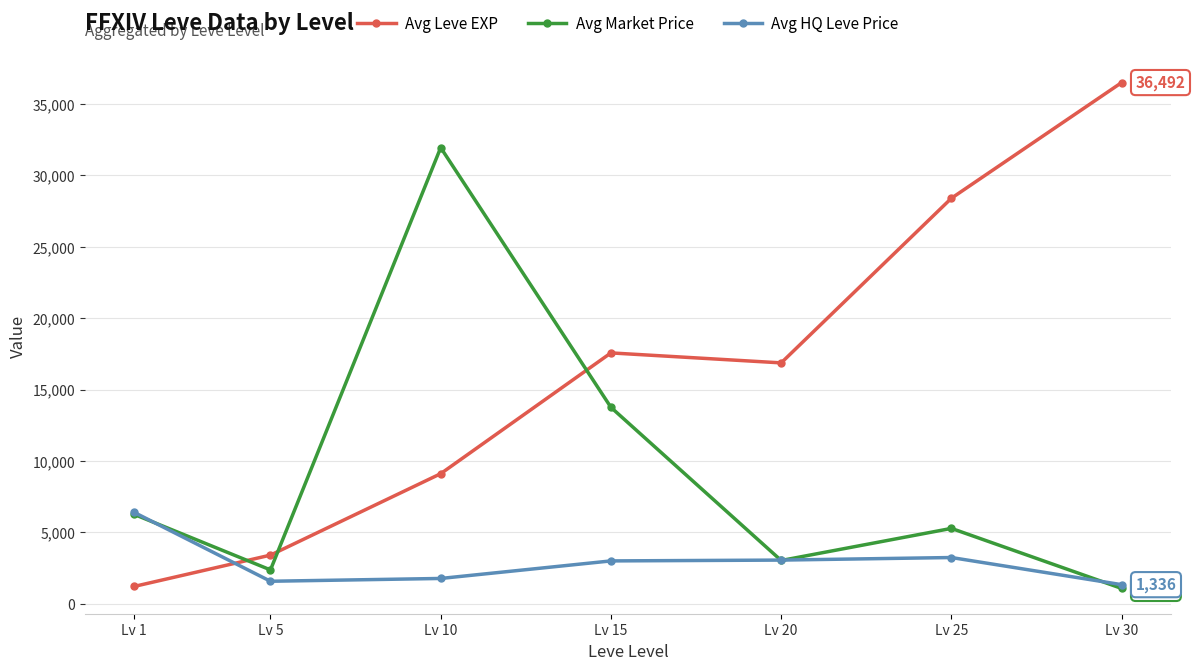

What is the sum of the Avg HQ Leve Price values at Lv 20 and Lv 30?

4393.7